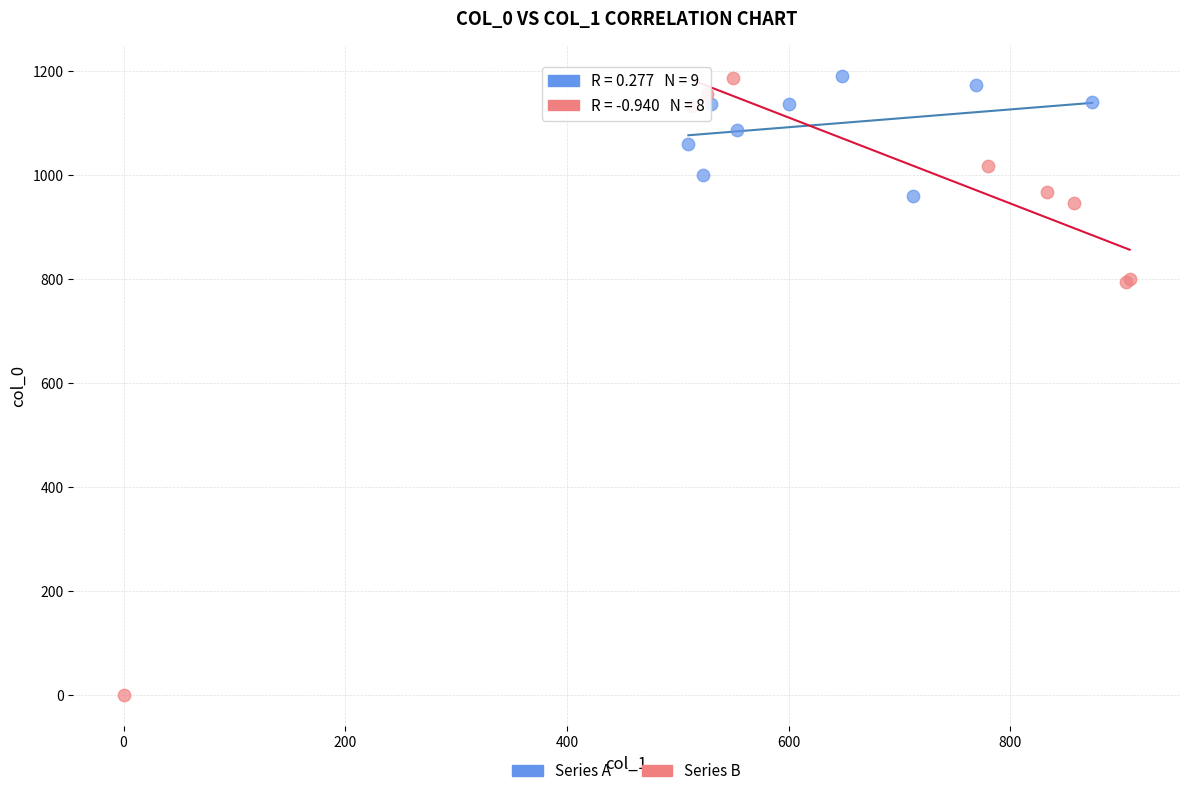

Which series has the widest spread of Y values?

Series B